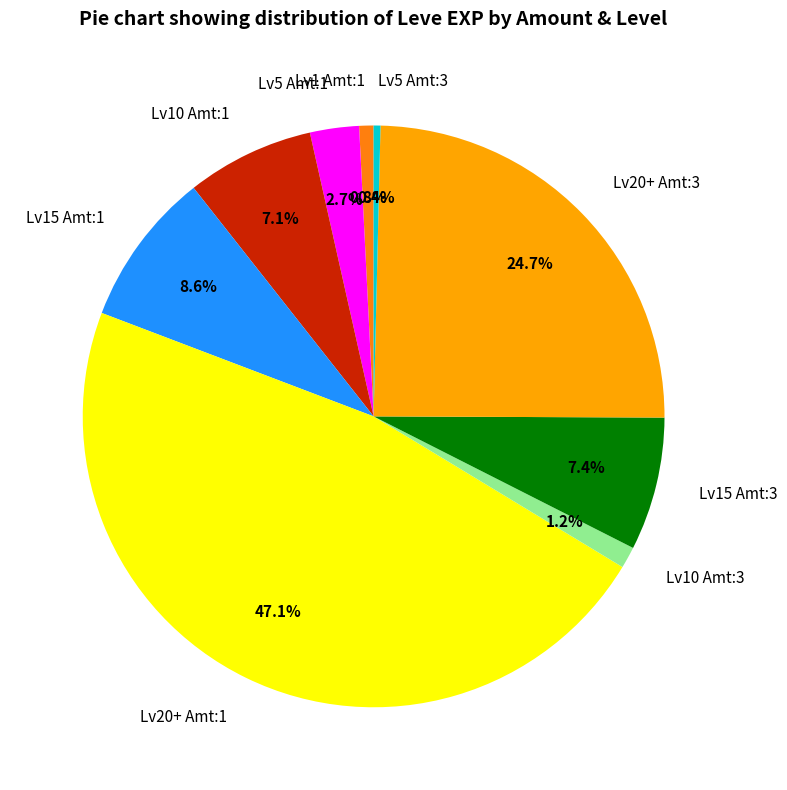

Which category has the biggest portion of the pie?

Lv20+ Amt:1